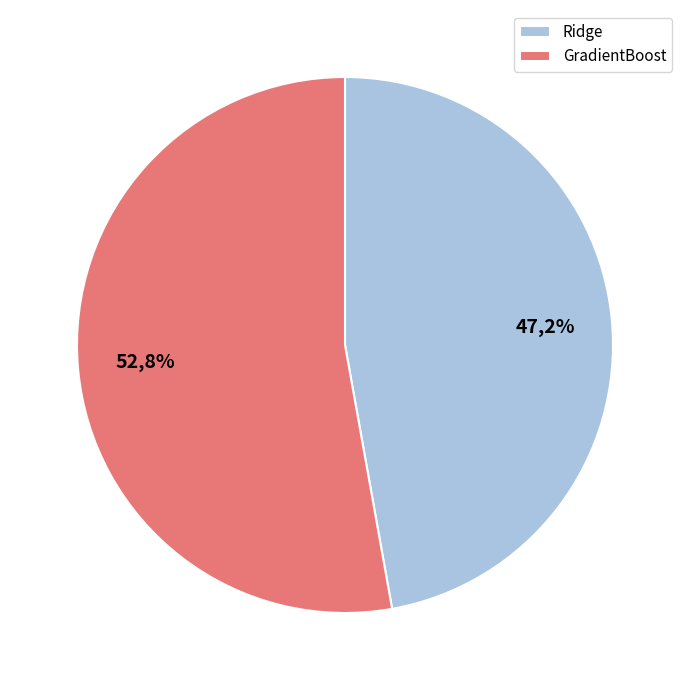

What portion of the pie excludes GradientBoost?

47.2%